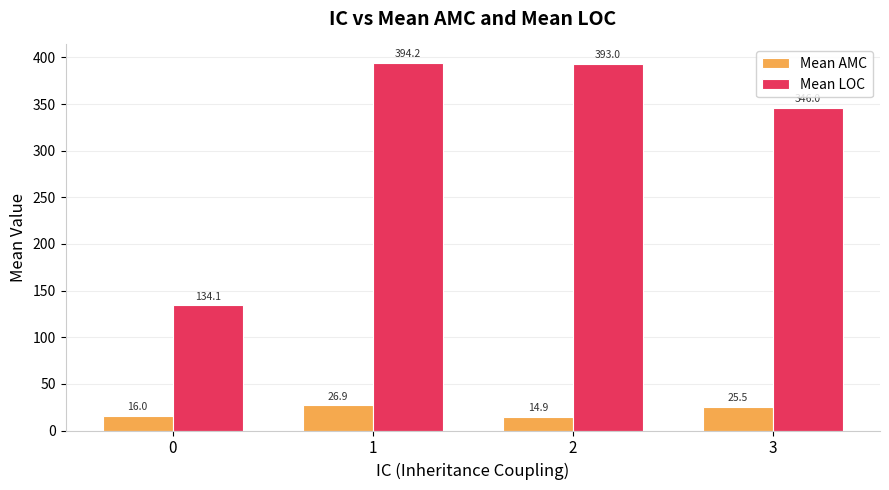

What is the difference between the Mean LOC values at 3 and 2?

47.0